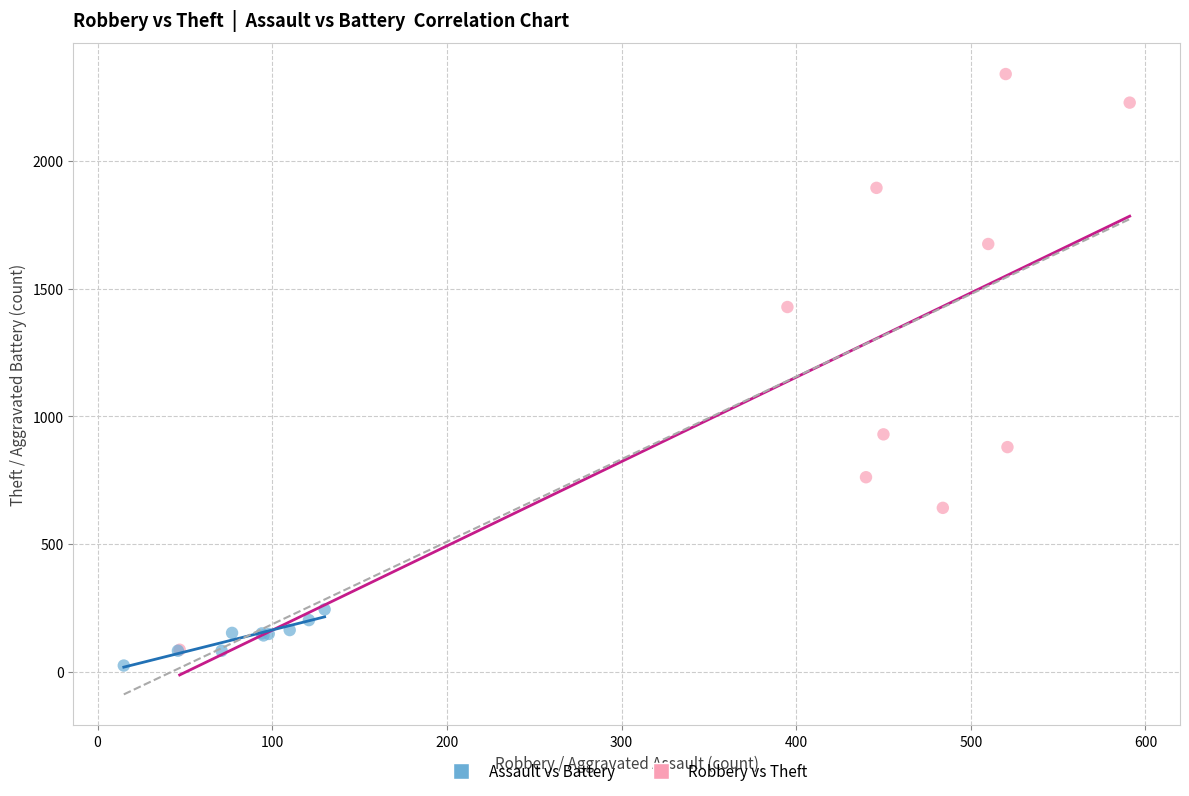

Which series has the largest Y range (max minus min)?

Robbery vs Theft